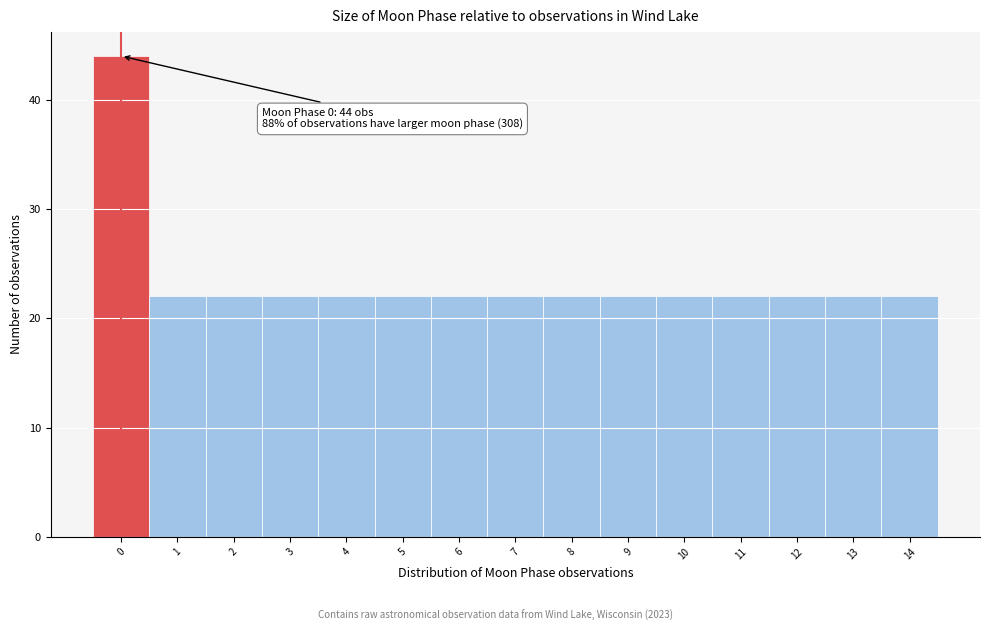

Over which range of the x-axis is the bar tallest?

-0.5 to 0.5